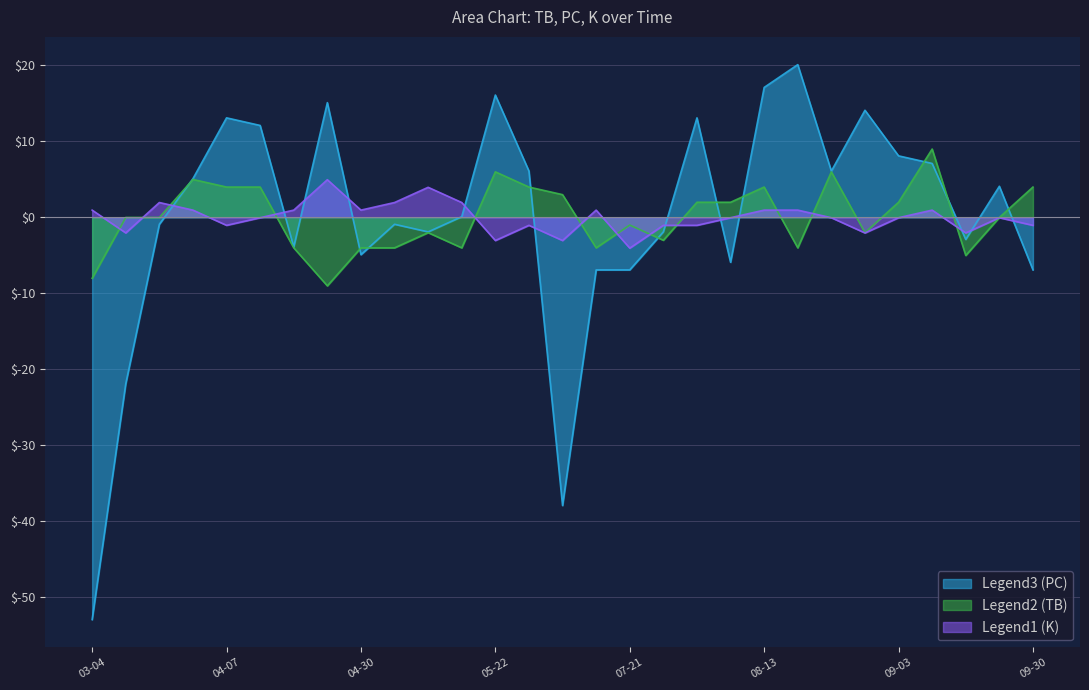

List the series in order of their overall mean, highest first.

PC, K, TB